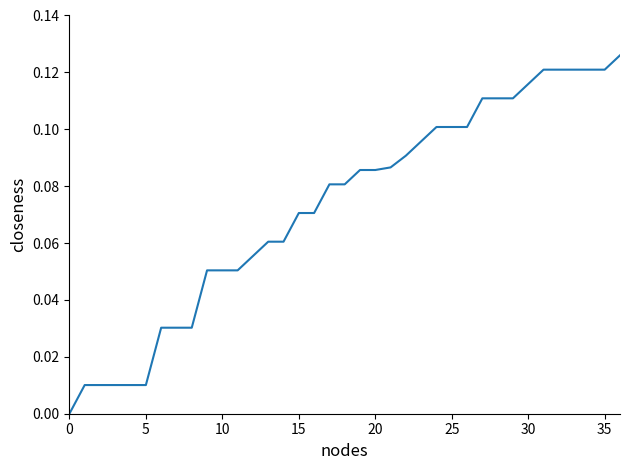

What is the label of the 32nd point from the left?

31